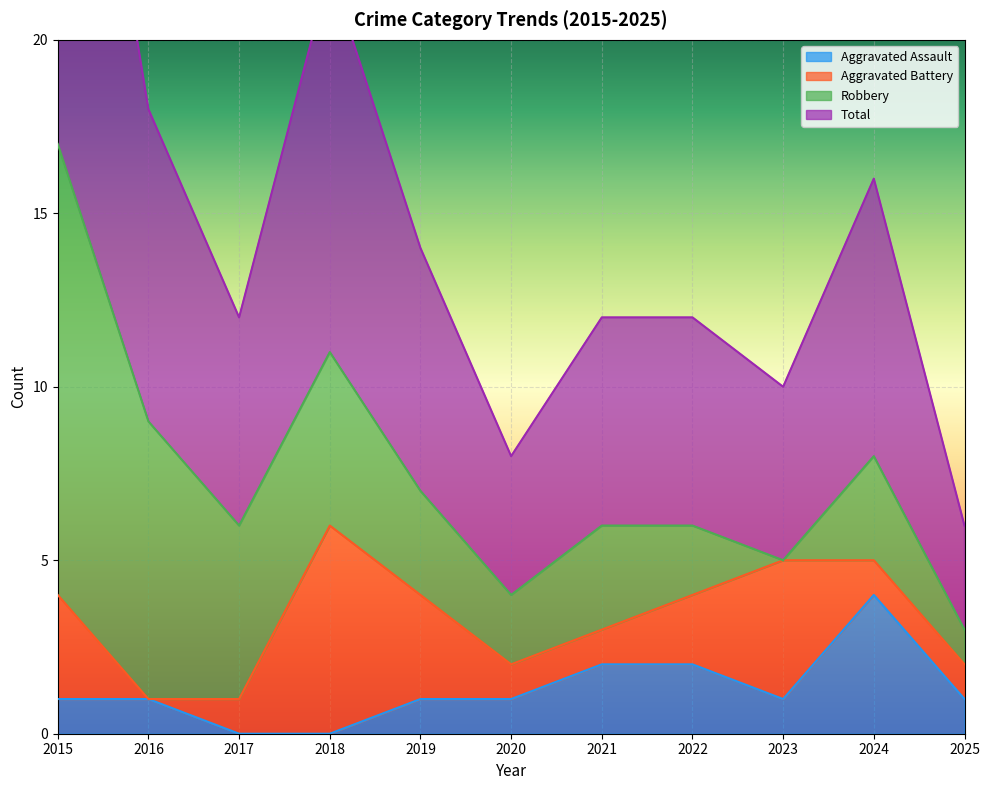

The value of Aggravated Assault at 2021 is 2. True or false?

True